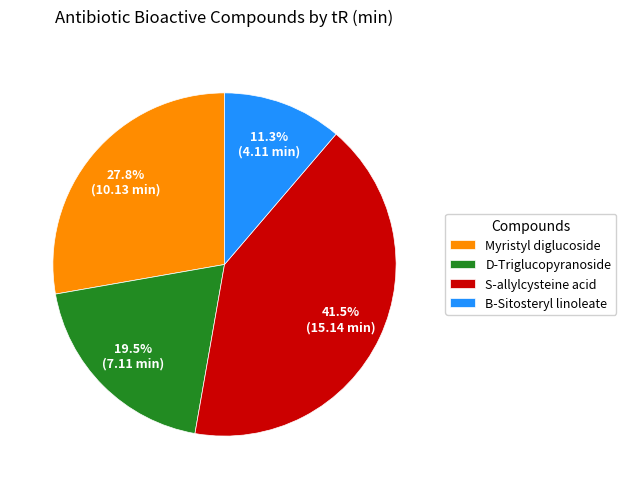

Rank the categories by value from highest to lowest.

S-allylcysteine acid, Myristyl diglucoside, D-Triglucopyranoside, B-Sitosteryl linoleate